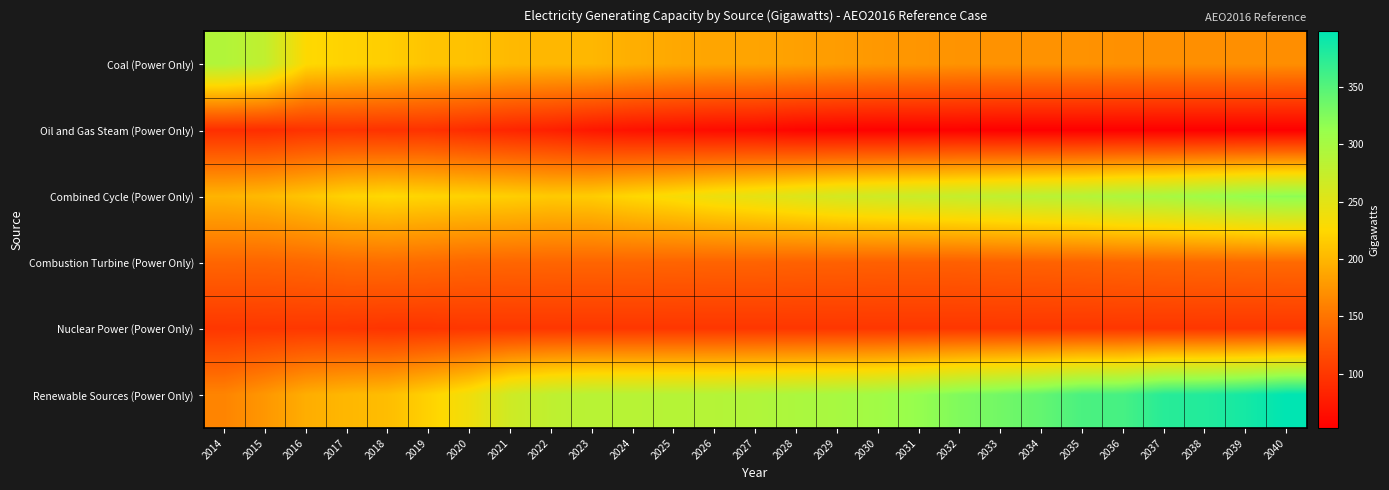

Reading left to right, extract all data points from this chart.

Coal (Power Only): 2014=290.8	2015=277.7	2016=226.2	2017=220.9	2018=217.3	2019=209.9	2020=208.4	2021=202.2	2022=200.2	2023=199.8	2024=193.9	2025=189.3	2026=186.7	2027=185.8	2028=183.4	2029=180.0	2030=177.0	2031=175.3	2032=173.1	2033=172.5	2034=172.2	2035=172.2	2036=171.1	2037=170.4	2038=170.4	2039=170.4	2040=169.5
Oil and Gas Steam (Power Only): 2014=91.9	2015=91.0	2016=95.4	2017=96.5	2018=95.0	2019=94.7	2020=89.9	2021=84.4	2022=79.8	2023=72.5	2024=67.8	2025=65.6	2026=62.7	2027=61.5	2028=56.7	2029=55.1	2030=54.0	2031=54.0	2032=54.0	2033=52.4	2034=52.4	2035=52.4	2036=52.4	2037=52.4	2038=52.4	2039=52.4	2040=52.4
Combined Cycle (Power Only): 2014=198.1	2015=202.3	2016=210.9	2017=221.3	2018=225.6	2019=222.5	2020=220.6	2021=218.1	2022=214.3	2023=216.2	2024=224.6	2025=231.5	2026=240.5	2027=246.9	2028=254.9	2029=262.7	2030=267.7	2031=271.6	2032=275.7	2033=279.7	2034=284.3	2035=287.9	2036=295.0	2037=298.7	2038=306.6	2039=313.8	2040=318.7
Combustion Turbine (Power Only): 2014=138.7	2015=138.3	2016=140.2	2017=143.9	2018=144.7	2019=142.5	2020=140.1	2021=139.0	2022=138.5	2023=138.2	2024=138.0	2025=137.4	2026=136.8	2027=136.7	2028=135.3	2029=135.0	2030=134.2	2031=134.0	2032=133.7	2033=134.9	2034=135.8	2035=136.8	2036=138.5	2037=139.8	2038=140.5	2039=141.3	2040=141.8
Nuclear Power (Power Only): 2014=99.1	2015=99.8	2016=99.8	2017=99.0	2018=97.0	2019=97.5	2020=99.1	2021=99.1	2022=99.1	2023=99.1	2024=99.1	2025=99.1	2026=99.1	2027=99.1	2028=99.1	2029=99.1	2030=99.1	2031=99.1	2032=99.1	2033=99.1	2034=99.1	2035=99.1	2036=99.1	2037=99.1	2038=99.1	2039=99.1	2040=99.1
Renewable Sources (Power Only): 2014=162.1	2015=176.2	2016=193.2	2017=200.4	2018=204.9	2019=220.4	2020=237.7	2021=267.0	2022=279.4	2023=285.2	2024=285.9	2025=287.3	2026=288.2	2027=291.7	2028=295.8	2029=299.2	2030=304.3	2031=313.6	2032=326.0	2033=333.6	2034=342.1	2035=356.1	2036=358.2	2037=375.7	2038=378.7	2039=386.1	2040=398.4